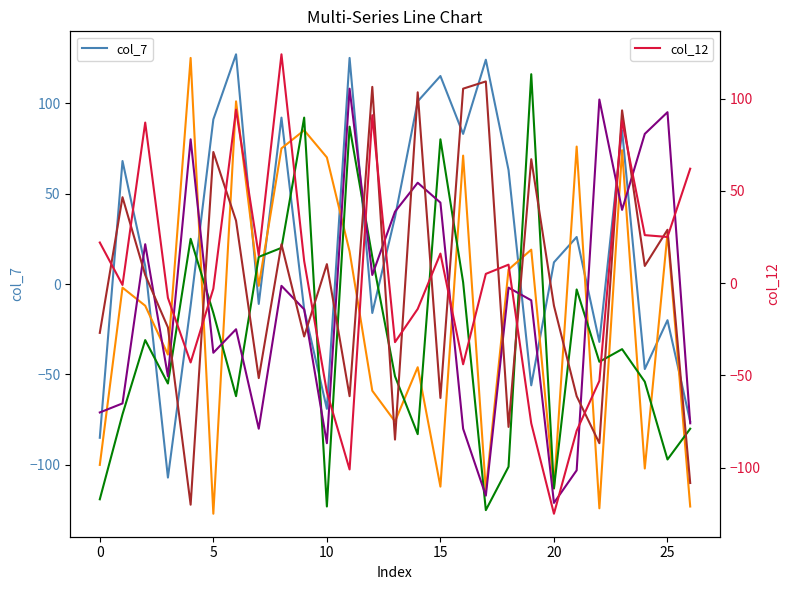

How many positive values does the col_3 series have?

9